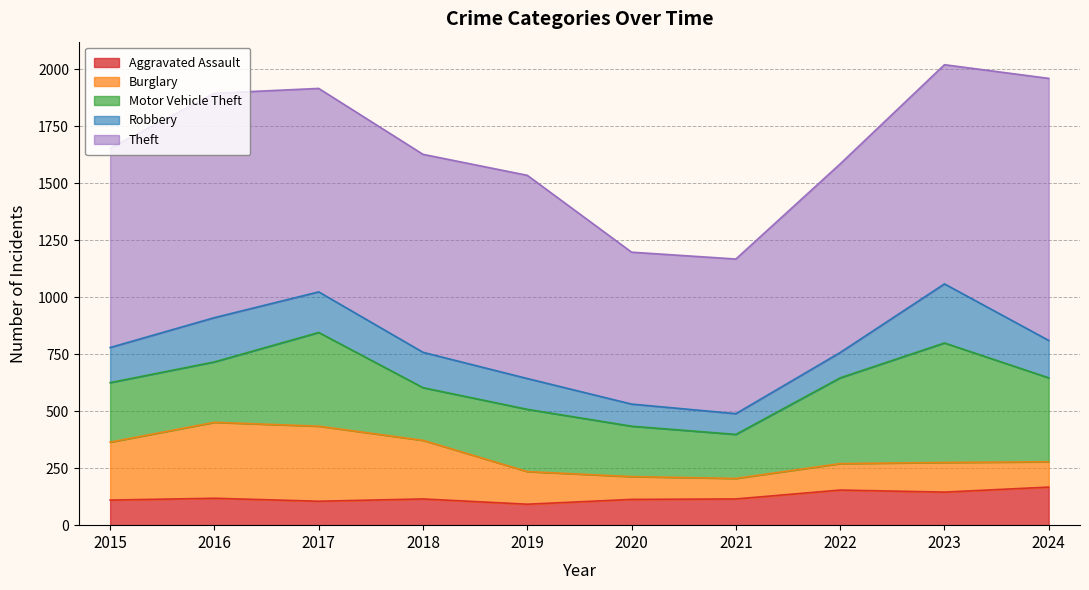

How many values in the Robbery series are below 155?

5